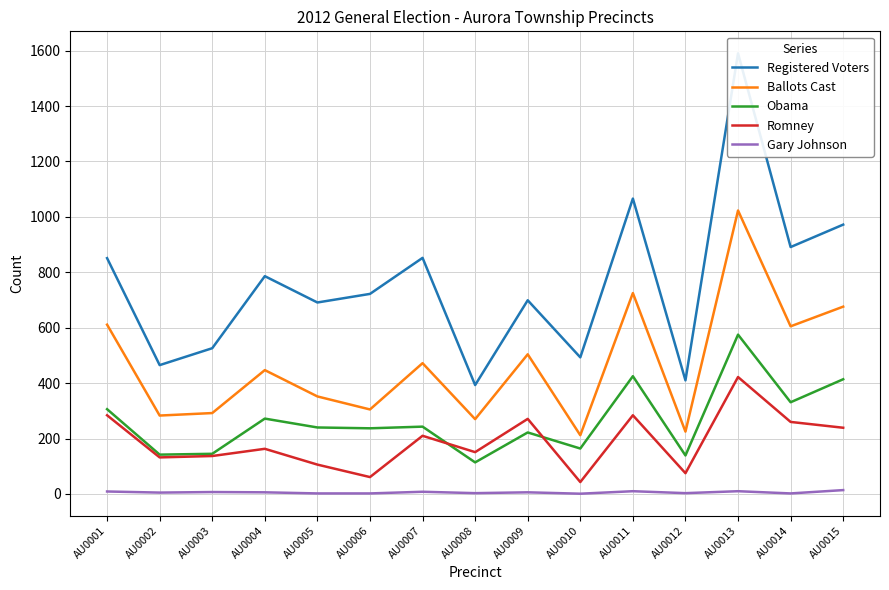

What is the difference between the maximum and minimum values in the Registered Voters series?

1197